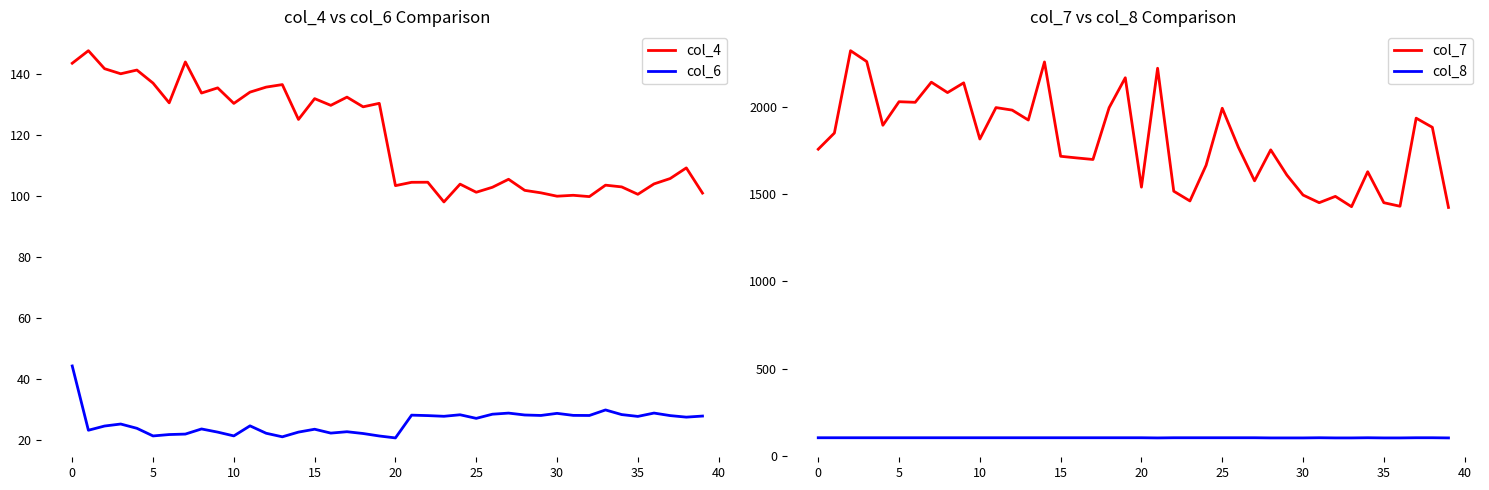

Which series has the largest range (max minus min)?

col_7